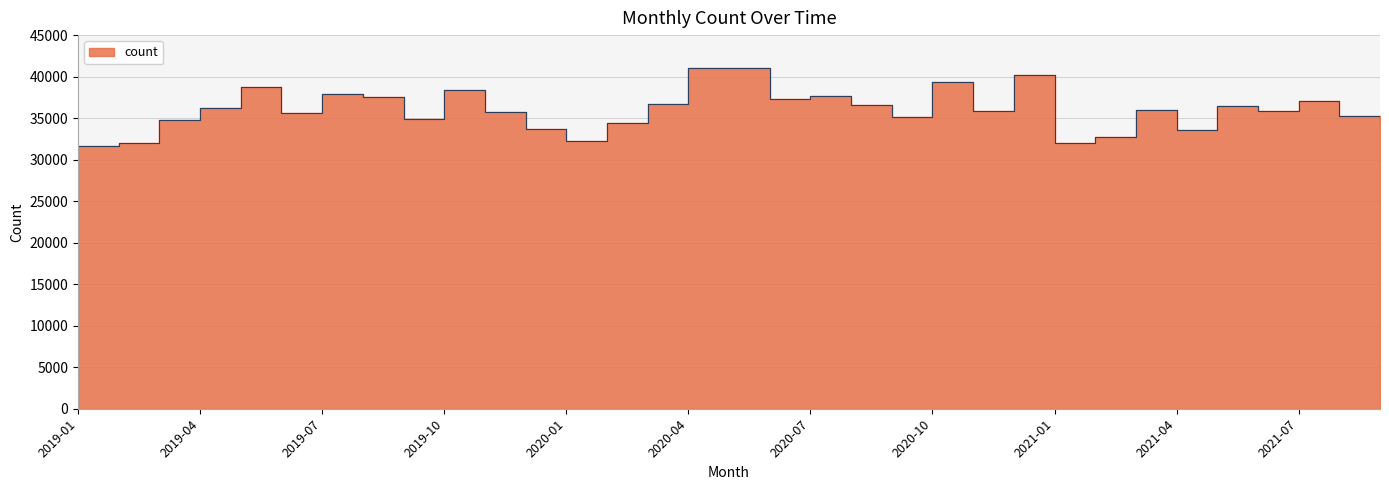

How many distinct data groups are displayed?

1